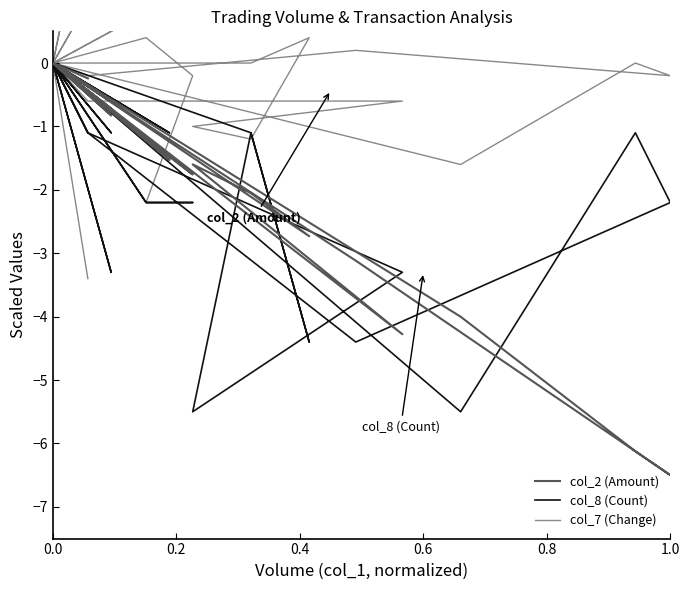

Count the number of categories in the chart.

40